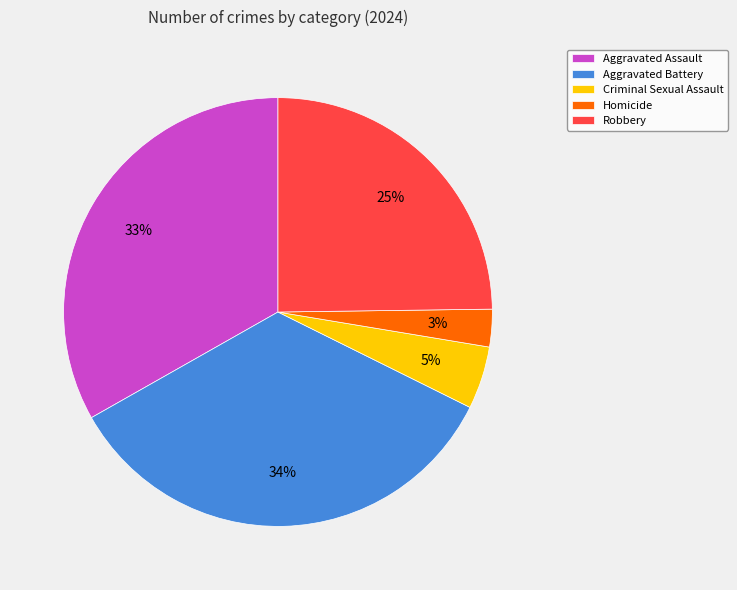

Which has a higher value, Homicide or Criminal Sexual Assault?

Criminal Sexual Assault